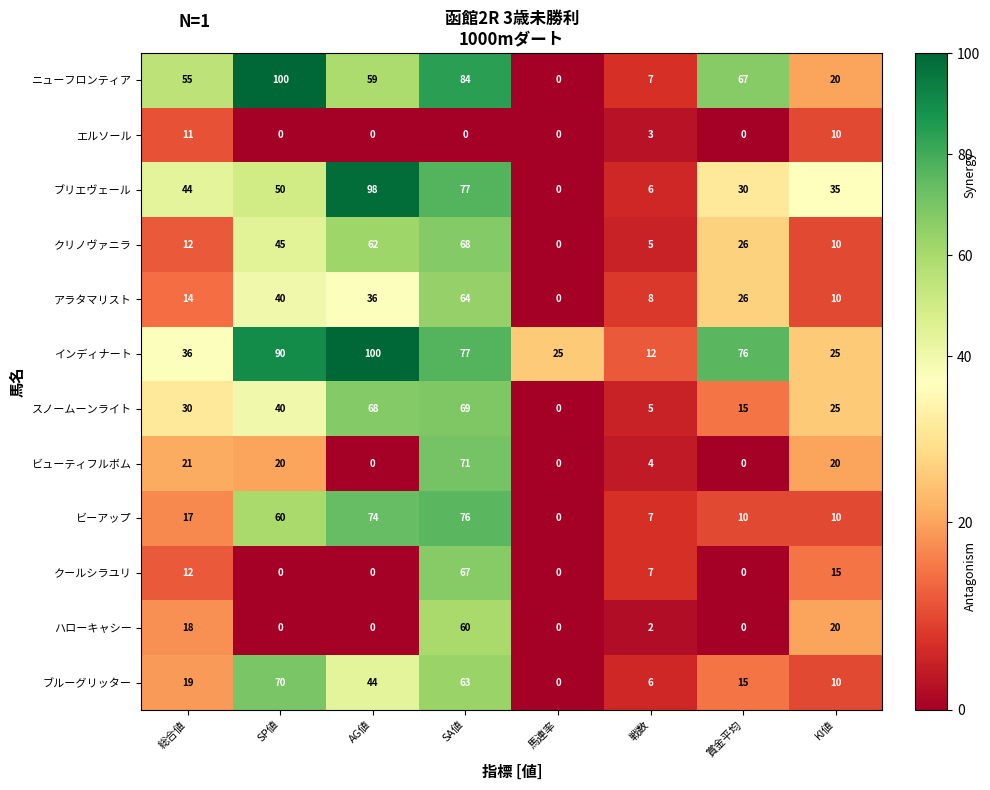

Which category has the highest value in the ビューティフルボム series?

SA値